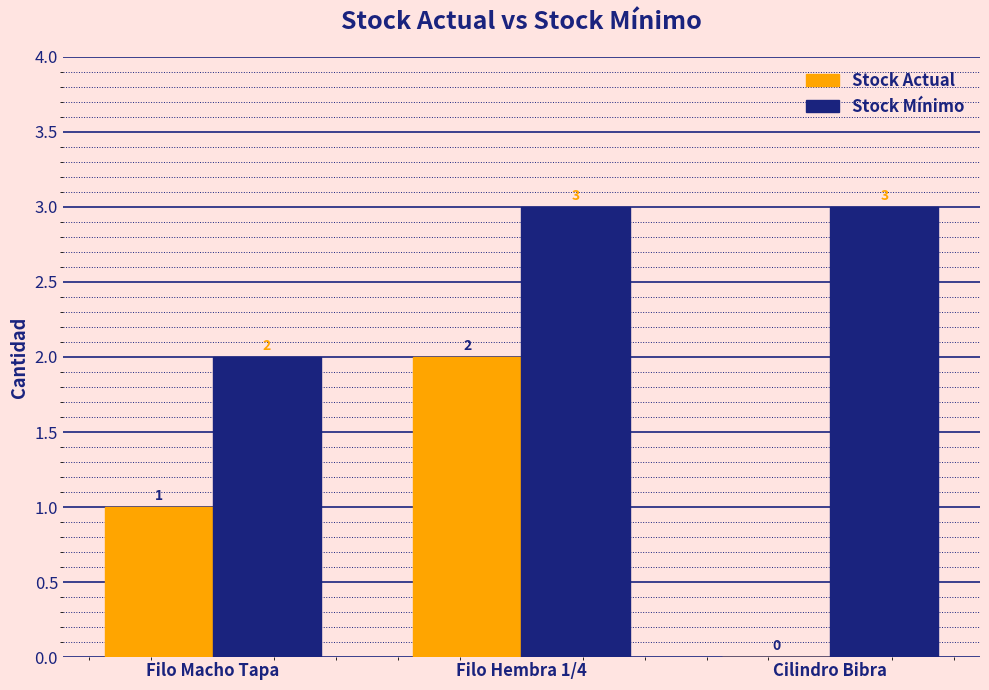

Where is Stock Mínimo nearest to the value 2?

Filo Macho Tapa